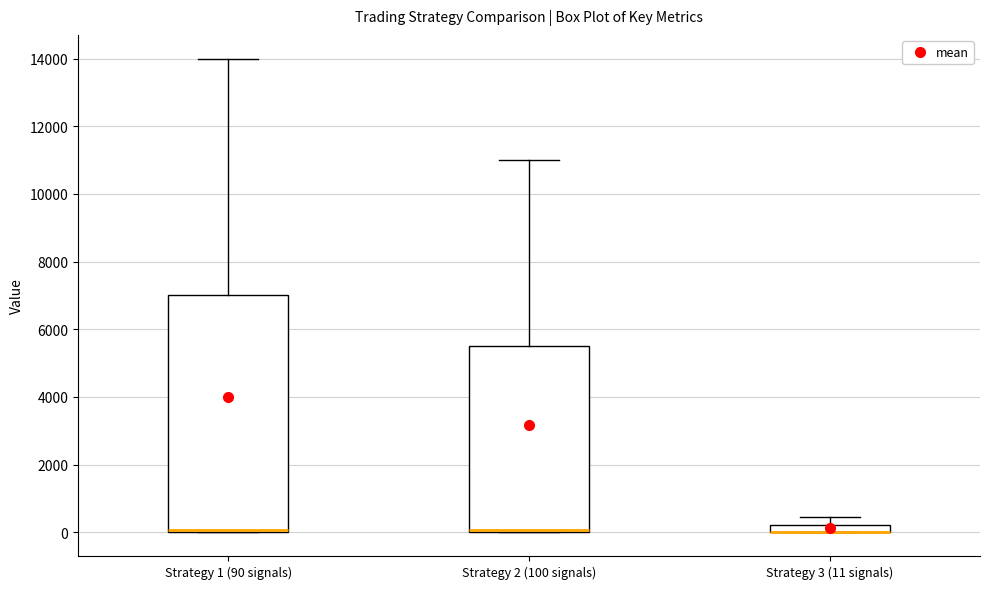

Where is the upper edge of the box for Strategy 3 (11 signals) on the y-axis? The values are not printed on the chart, so give them approximately, as read against the axis.

200